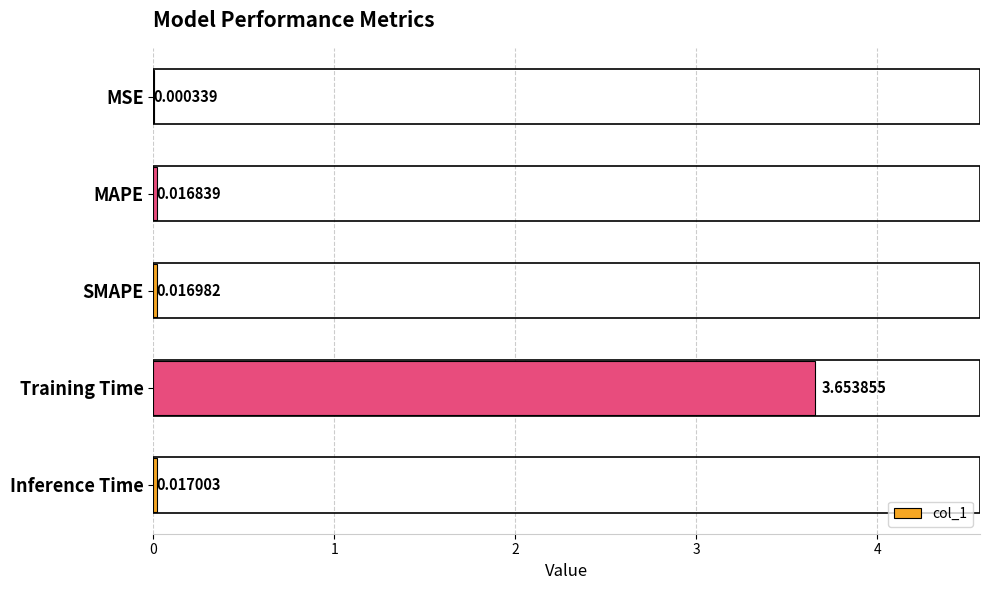

Which has a higher value, Inference Time or MAPE?

Inference Time